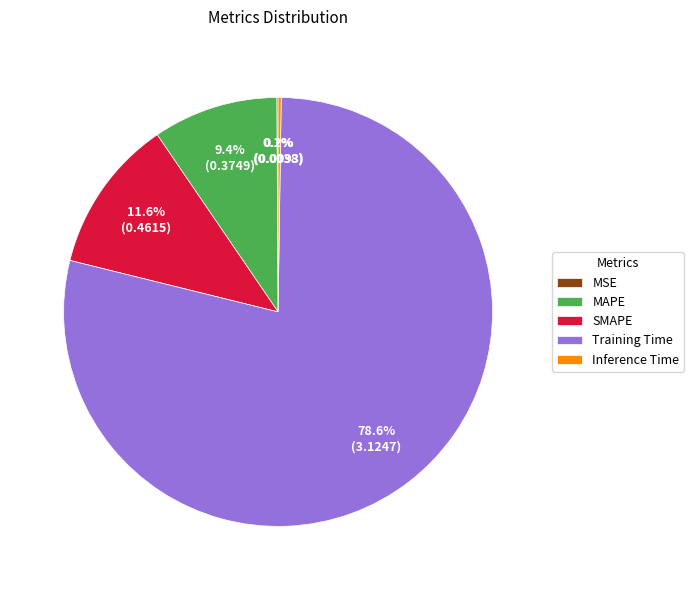

Does any single category account for the majority?

Yes